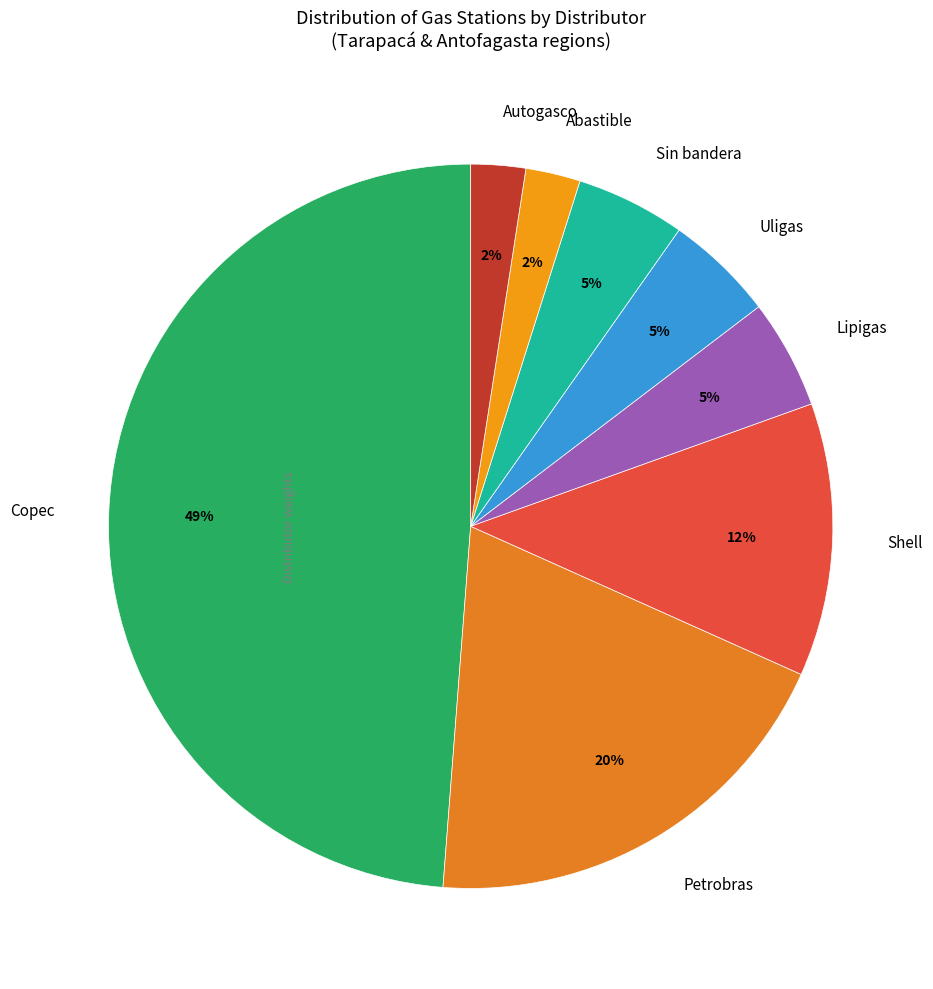

To the nearest percent, what percentage of the pie is Lipigas?

5%